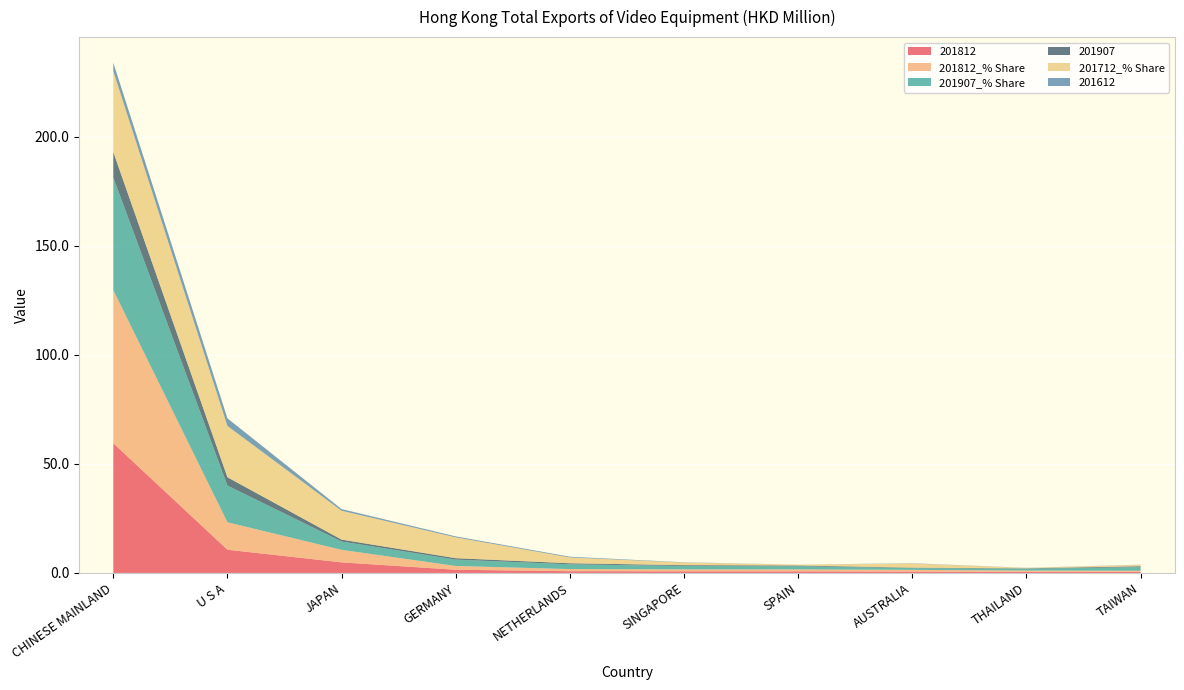

Reading right to left, transcribe all the data shown in this chart.

201812: 0.5	0.5	0.7	0.7	0.8	0.8	1.5	4.9	10.7	59.5
201812_% Share: 0.6	0.6	0.8	0.9	0.9	1.0	1.7	5.7	12.6	70.2
201907_% Share: 1.7	0.8	0.8	1.5	1.6	2.2	2.9	3.8	16.9	51.7
201907: 0.4	0.2	0.2	0.3	0.4	0.5	0.7	0.9	3.8	11.7
201712_% Share: 0.6	0.2	1.9	0.4	1.2	2.6	9.5	13.2	23.5	37.1
201612: 0.1	0.1	0.1	0.0	0.1	0.3	0.4	0.8	3.5	3.9